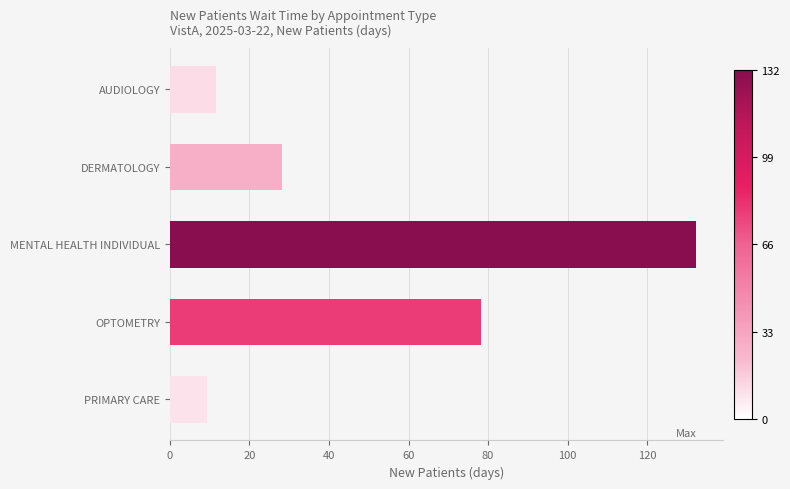

Where is the data nearest to the value 70?

OPTOMETRY